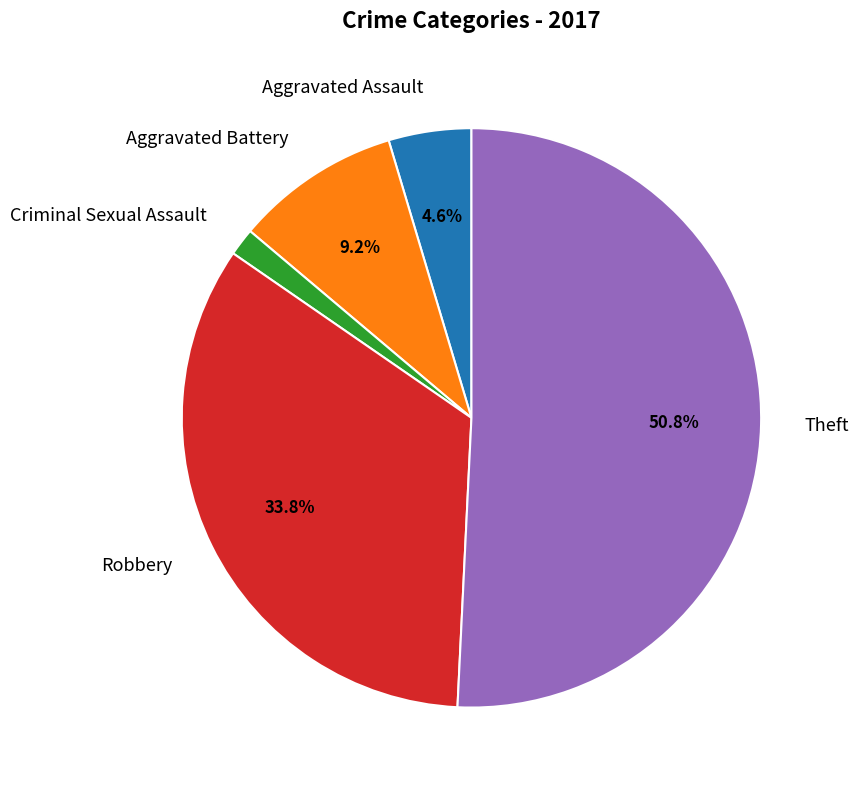

Count the number of slices in the pie.

5